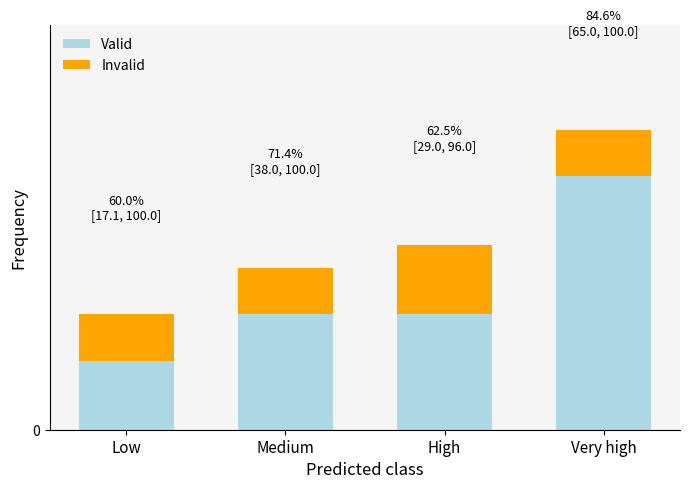

What is the total value across all series at High?

8